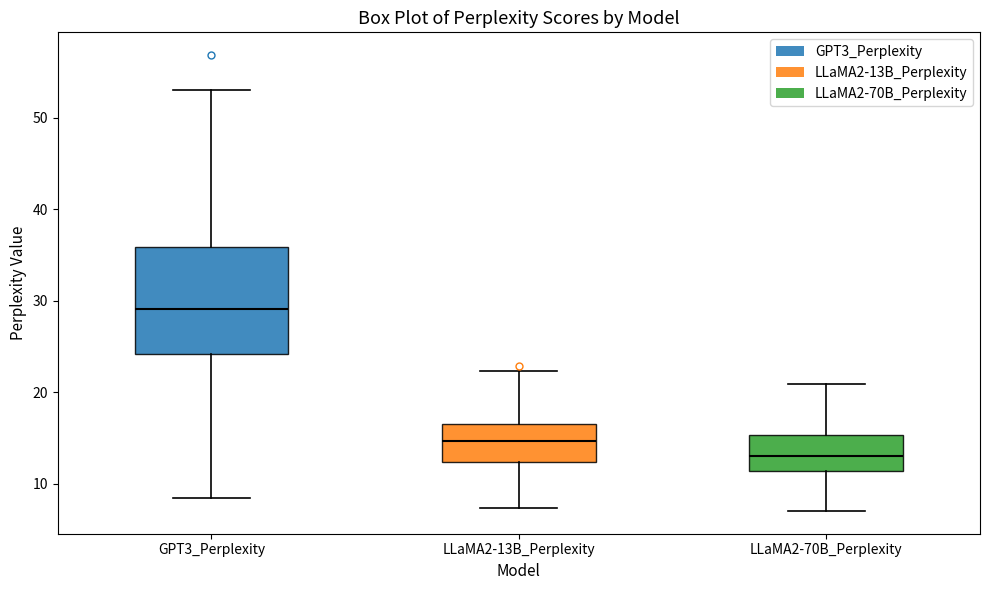

Comparing the boxes themselves (not the whiskers), which one is the tallest?

GPT3_Perplexity